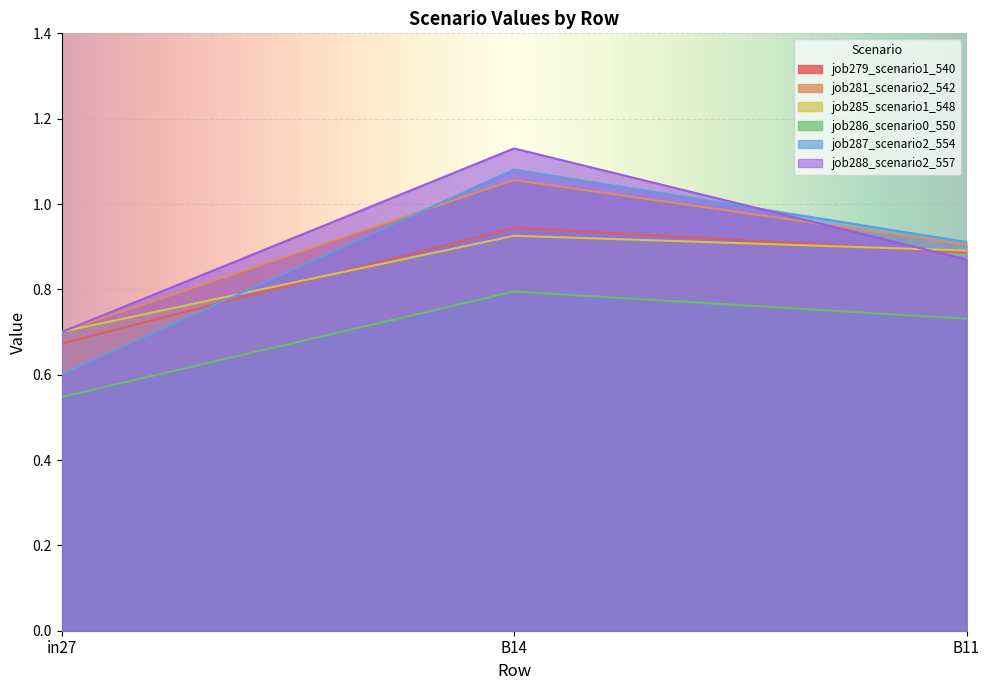

What is the label of the 1st point from the left?

in27